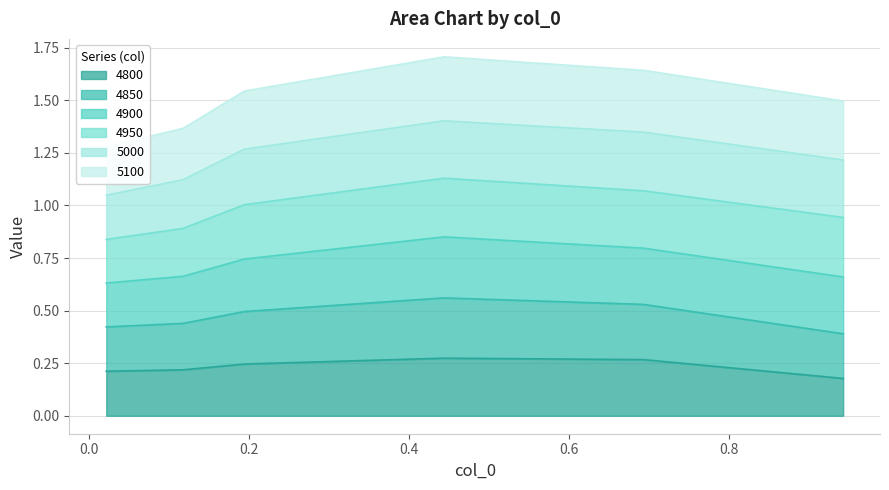

How many lines are shown in the chart?

3